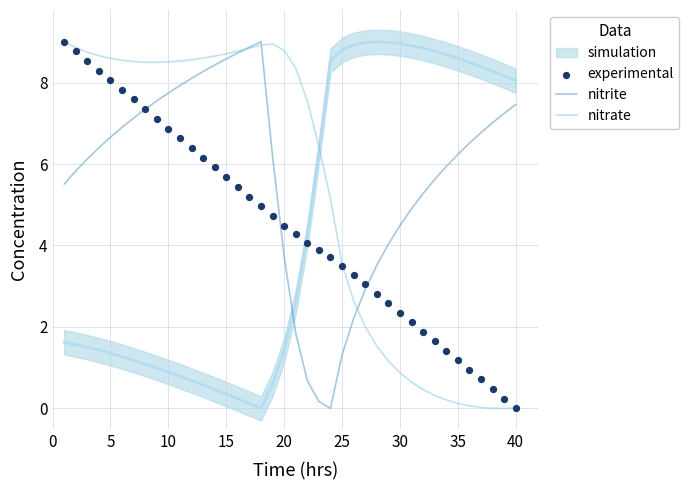

Which series reaches the maximum Y coordinate?

nitrite